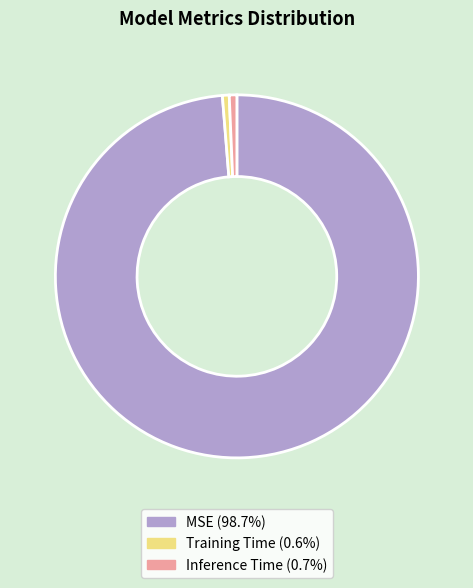

Does any single category account for the majority?

Yes